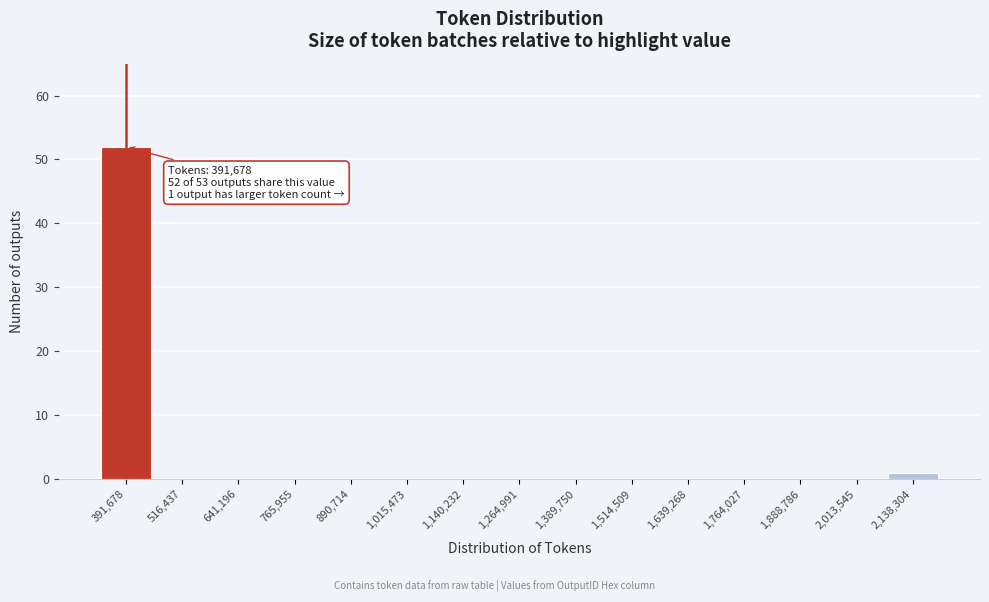

Reading left to right, transcribe all the data shown in this chart.

391,678=52	516,437=0	641,196=0	765,955=0	890,714=0	1,015,473=0	1,140,232=0	1,264,991=0	1,389,750=0	1,514,509=0	1,639,268=0	1,764,027=0	1,888,786=0	2,013,545=0	2,138,304=1